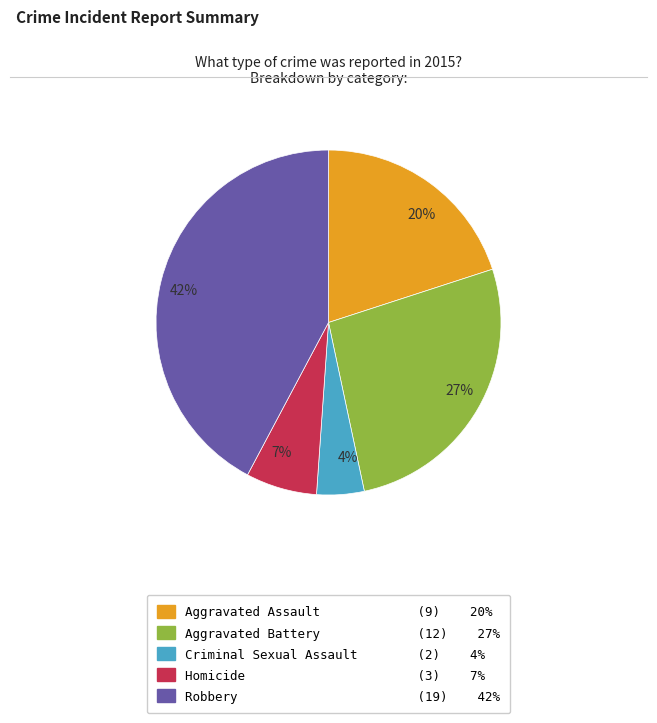

True or false: 27% accounts for 27% of the total.

True